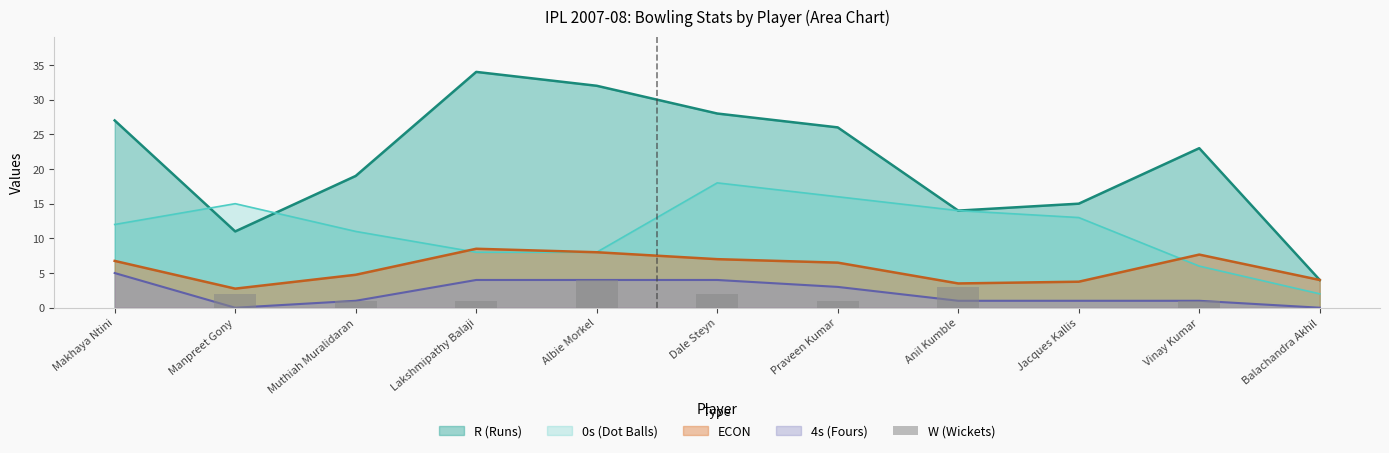

What is the label of the 5th bar from the right?

Praveen Kumar